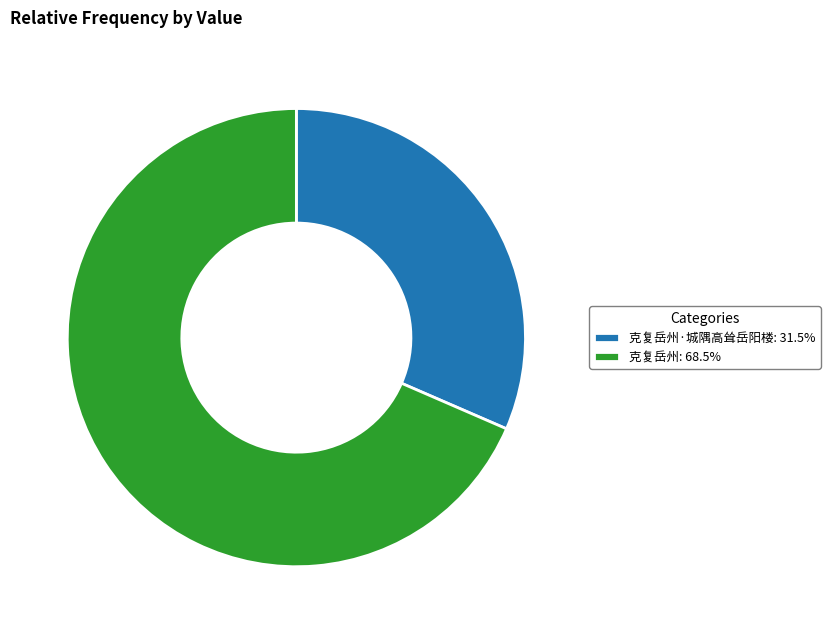

Is 克复岳州: 68.5% the majority of the pie?

Yes